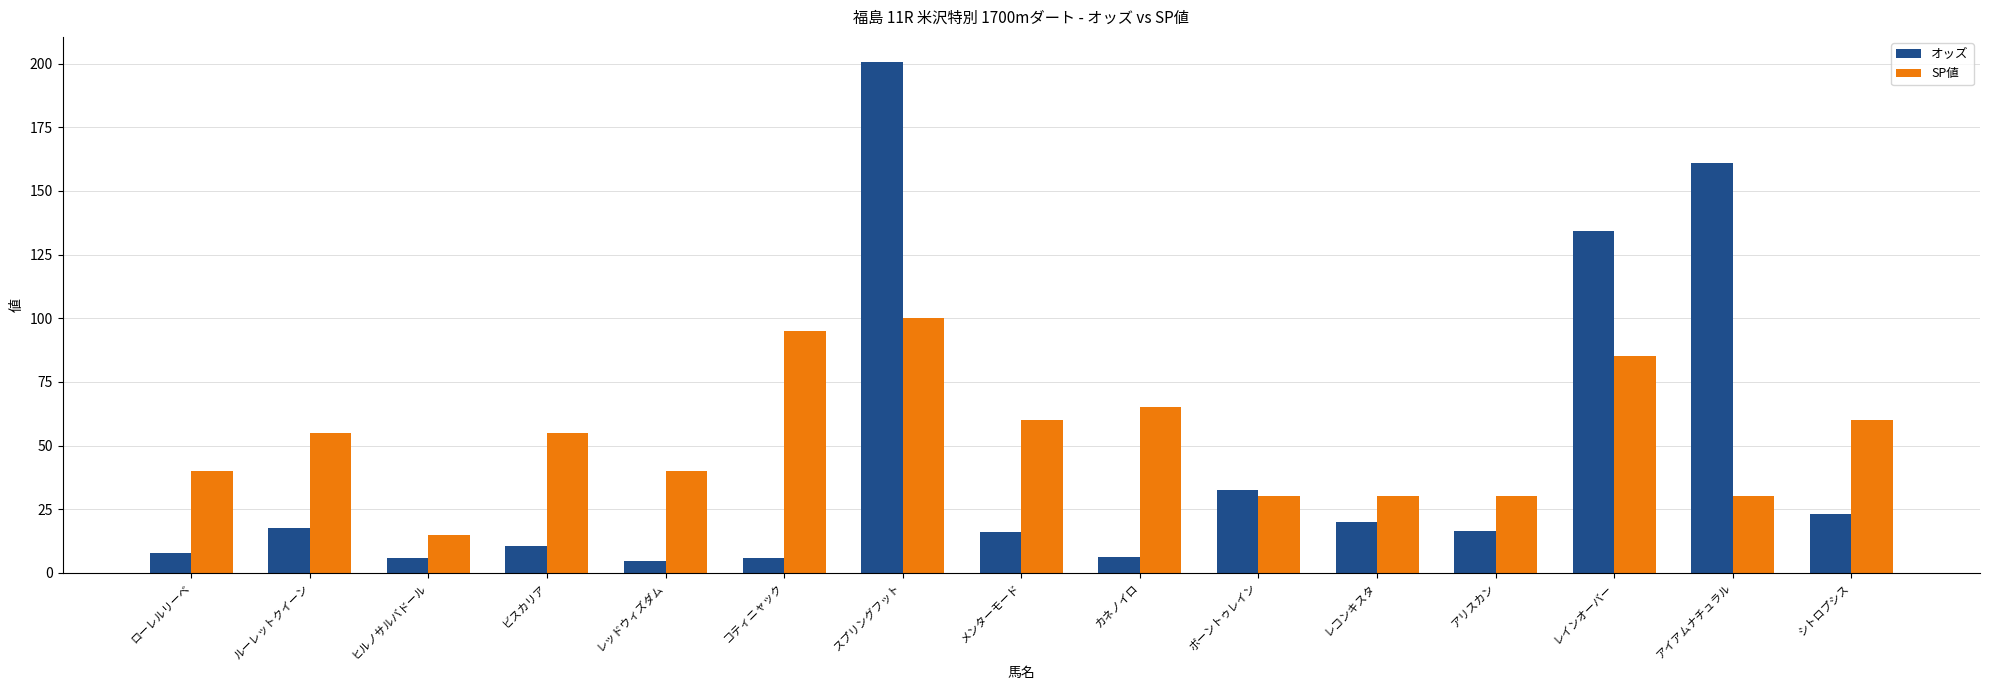

How many bars are there in total?

30